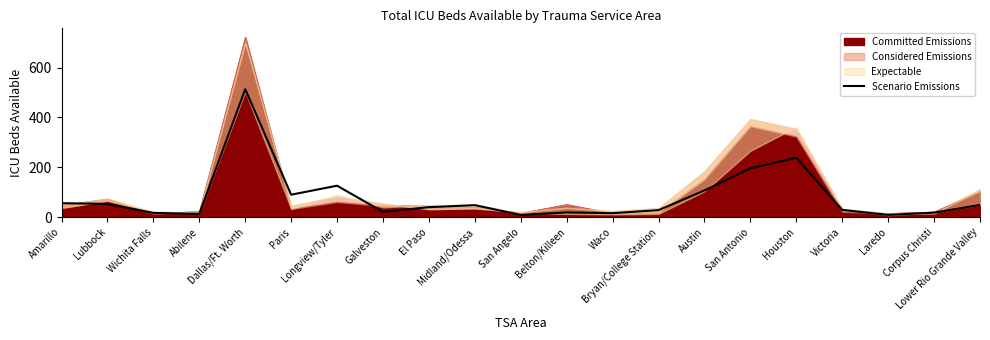

Reading right to left, transcribe all the data shown in this chart.

Lower Rio Grande Valley=49	Corpus Christi=18	Laredo=9	Victoria=29	Houston=238	San Antonio=196	Austin=107	Bryan/College Station=28	Waco=16	Belton/Killeen=19	San Angelo=9	Midland/Odessa=48	El Paso=40	Galveston=21	Longview/Tyler=126	Paris=90	Dallas/Ft. Worth=513	Abilene=13	Wichita Falls=17	Lubbock=53	Amarillo=56